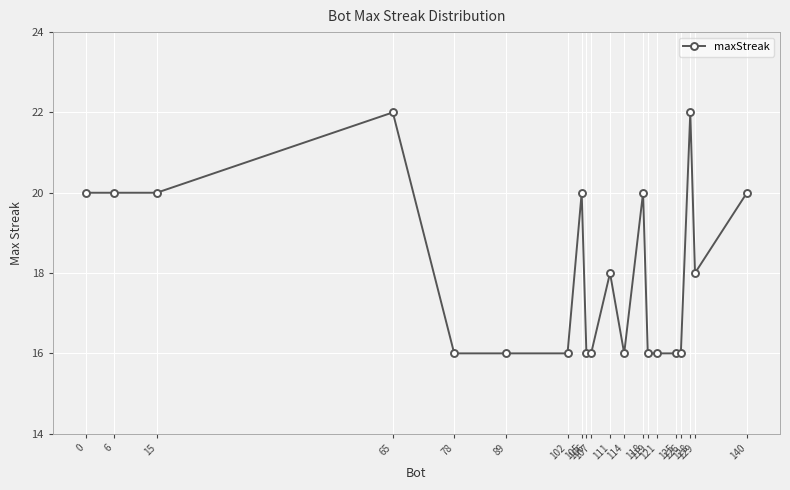

What is the minimum value shown in the chart?

16